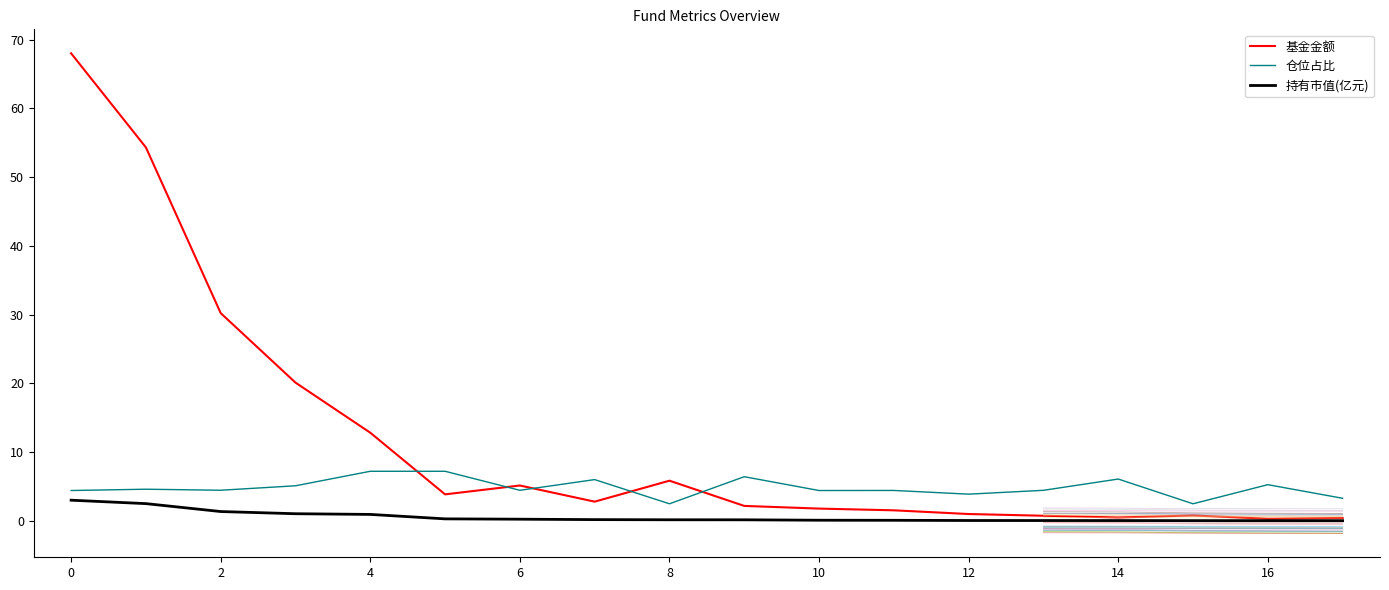

What is the maximum value for 基金金额?

68.0